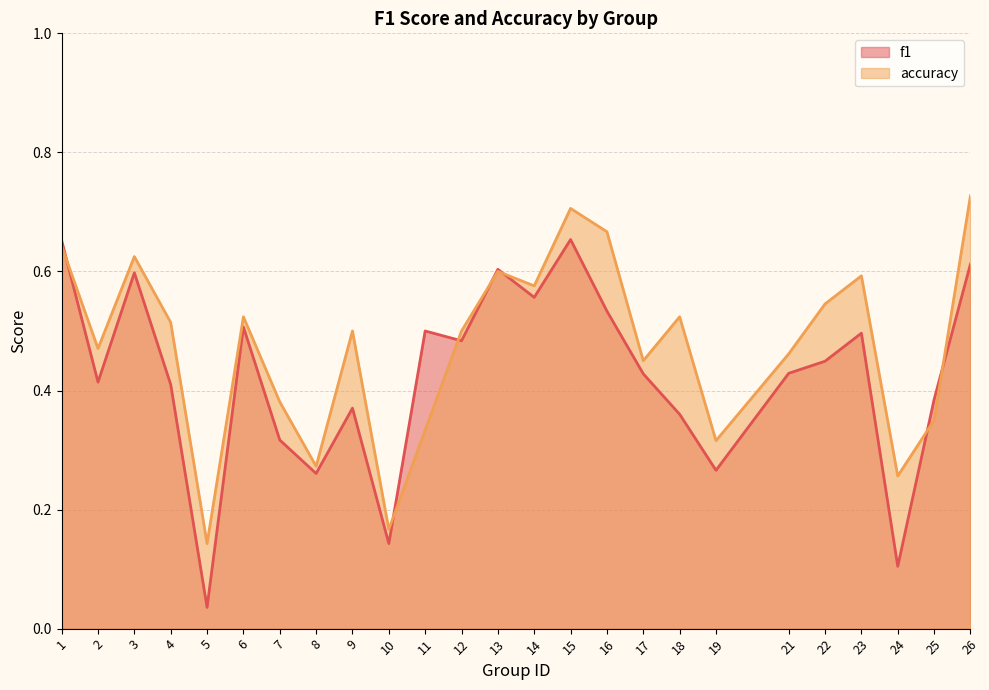

Between 21 and 16, which is larger?

16